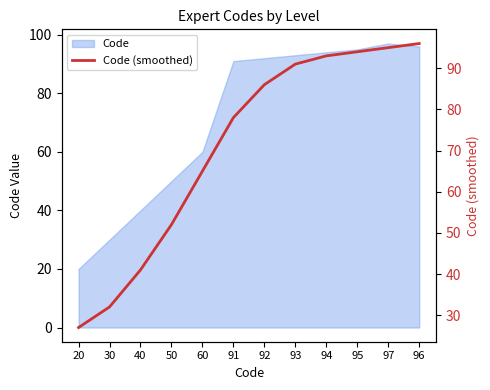

How many values are below 86?

6